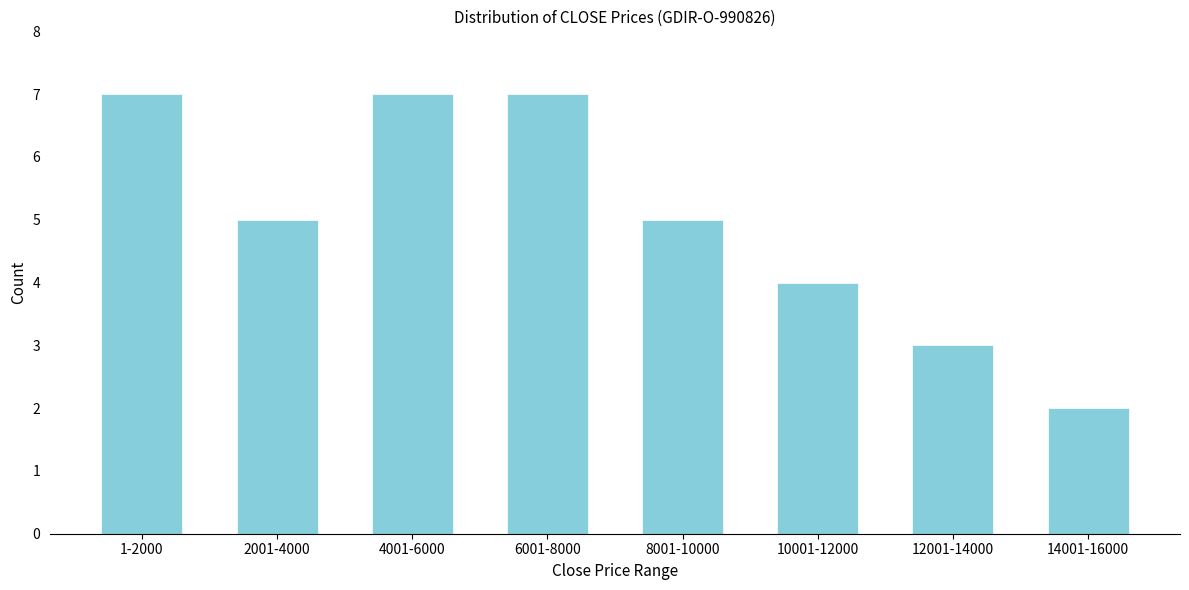

Reading left to right, what are all the values shown in this chart?

7	5	7	7	5	4	3	2